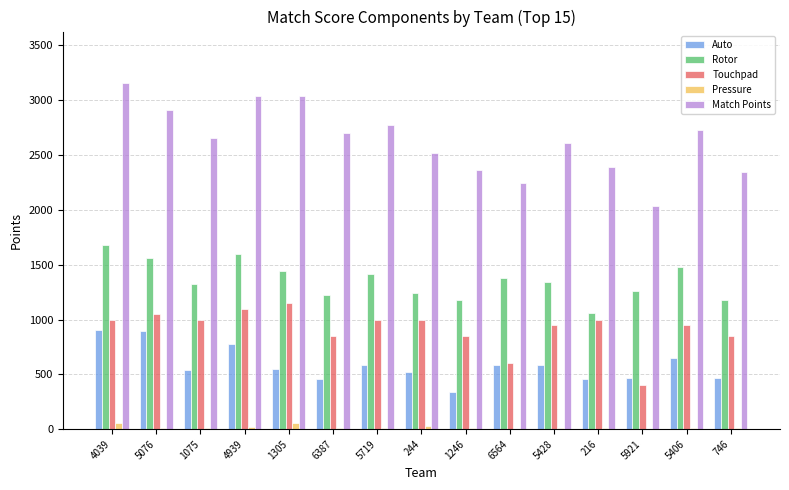

At which label does Pressure first exceed 10?

4039